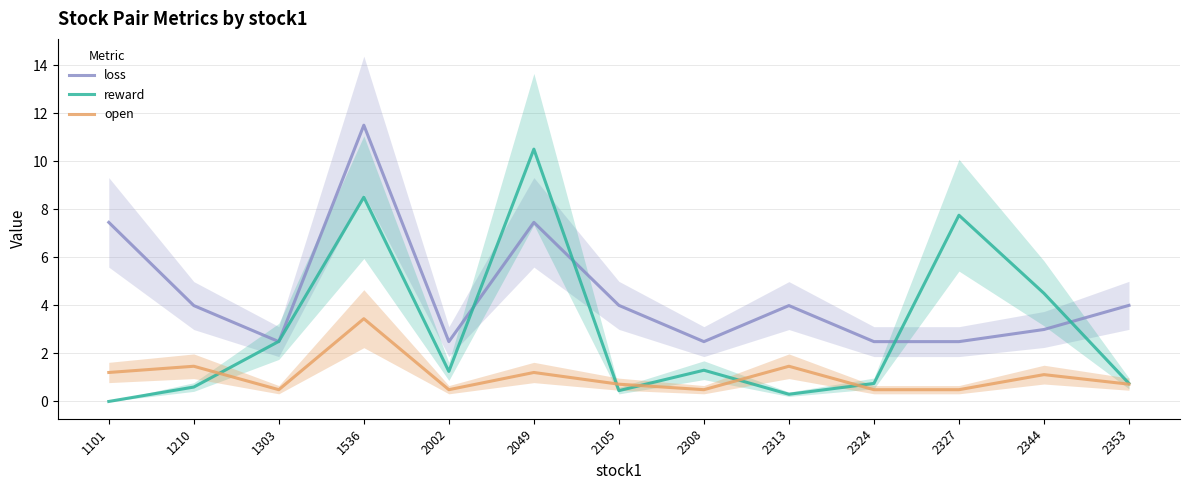

How many values in the loss series exceed 3?

7